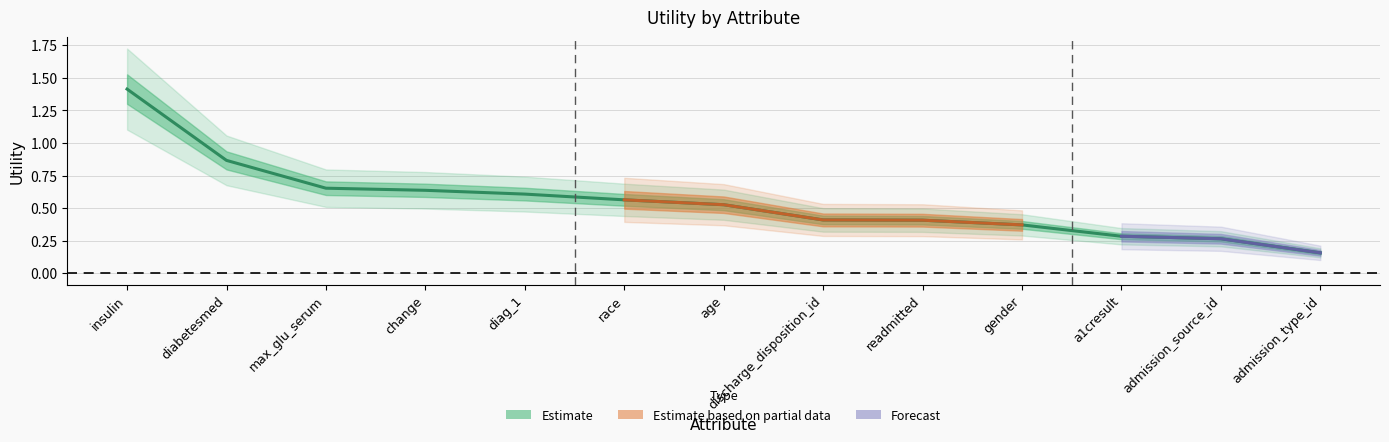

Where is the data nearest to the value 0?

admission_type_id